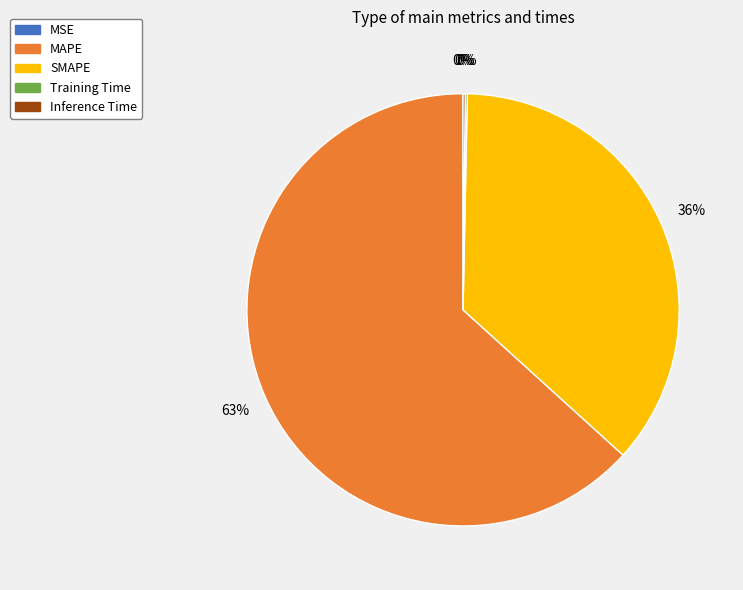

Which slice is the largest?

MAPE